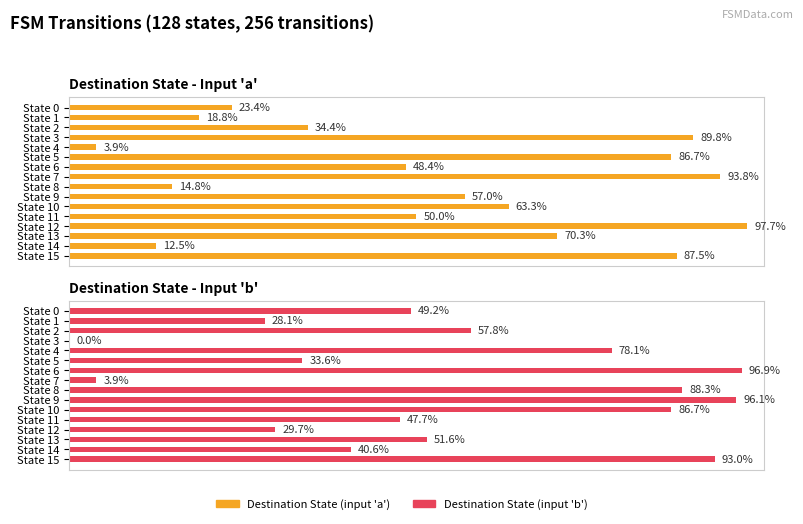

How many bars are there in each group?

2